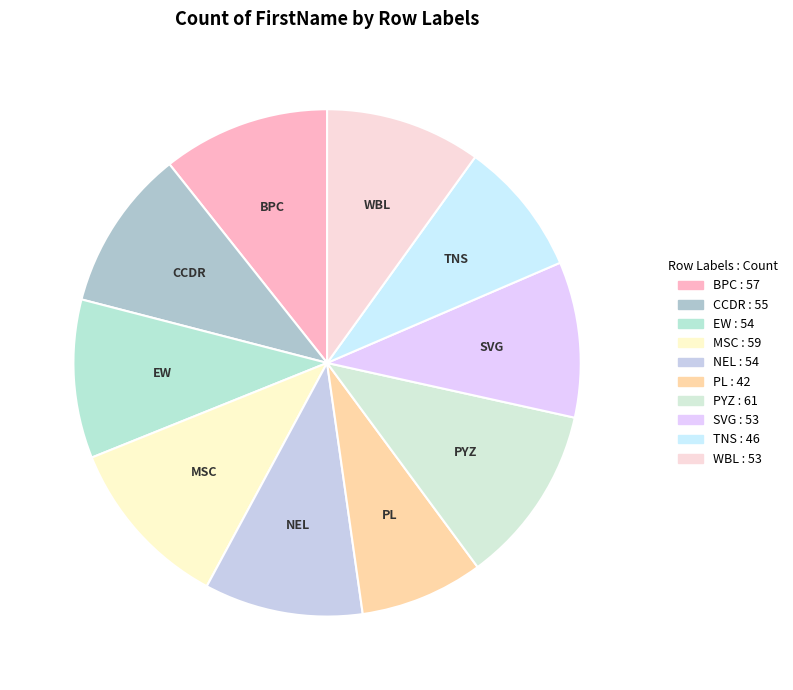

What is the smallest slice in the pie chart?

PL